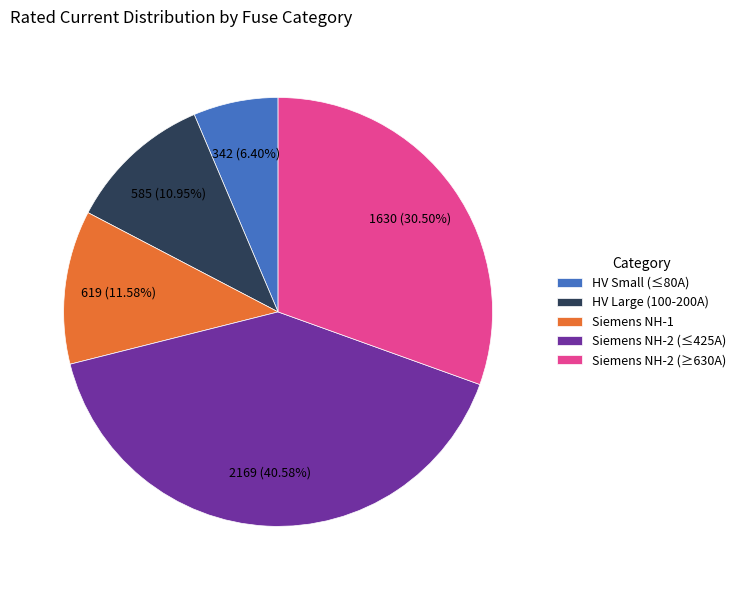

Between HV Small (≤80A) and HV Large (100-200A), which is larger?

HV Large (100-200A)